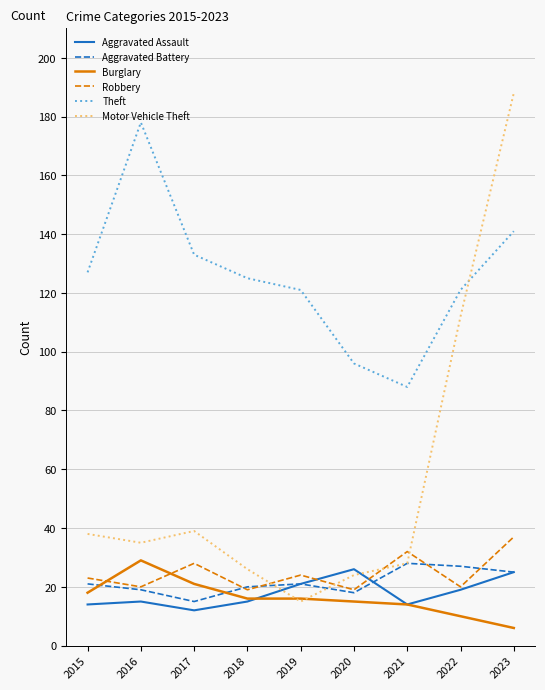

Does the chart display data point markers on the line(s)?

No